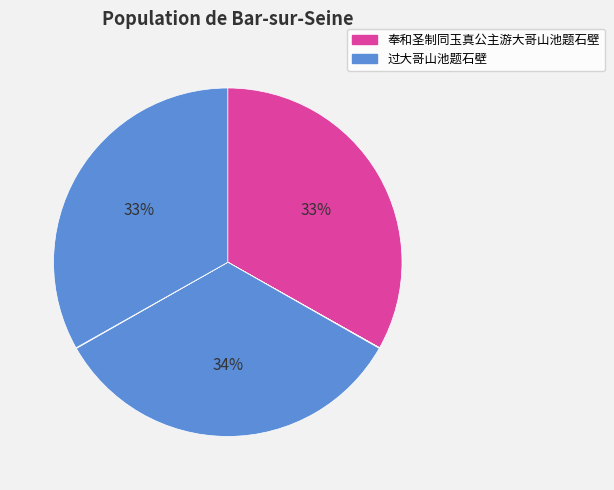

How many segments does this pie chart have?

6